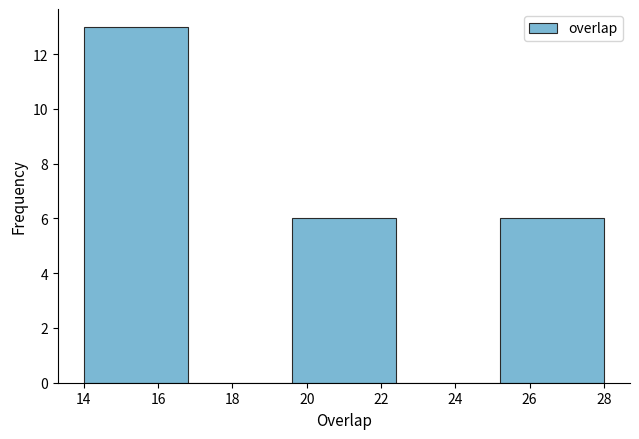

Reading left to right, list every bar in this chart as the range it spans on the x-axis followed by its height. The values are not printed on the chart, so give them approximately, as read against the axis.

14.0 to 16.8: 13
16.8 to 19.6: 0
19.6 to 22.4: 6
22.4 to 25.2: 0
25.2 to 28.0: 6